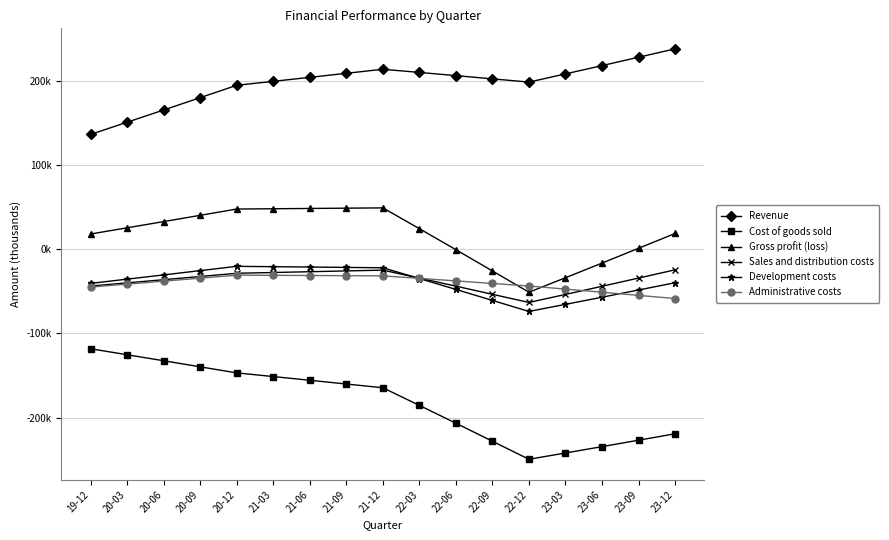

Is it true that Revenue equals 110015.4 at 23-12?

False